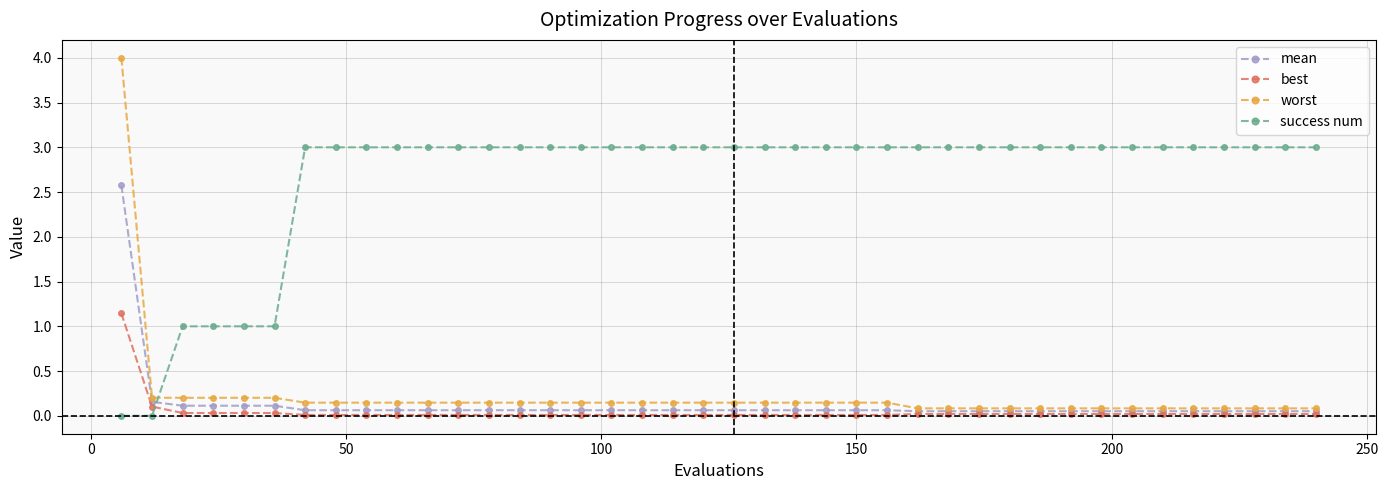

True or false: success num and worst intersect in this chart.

True